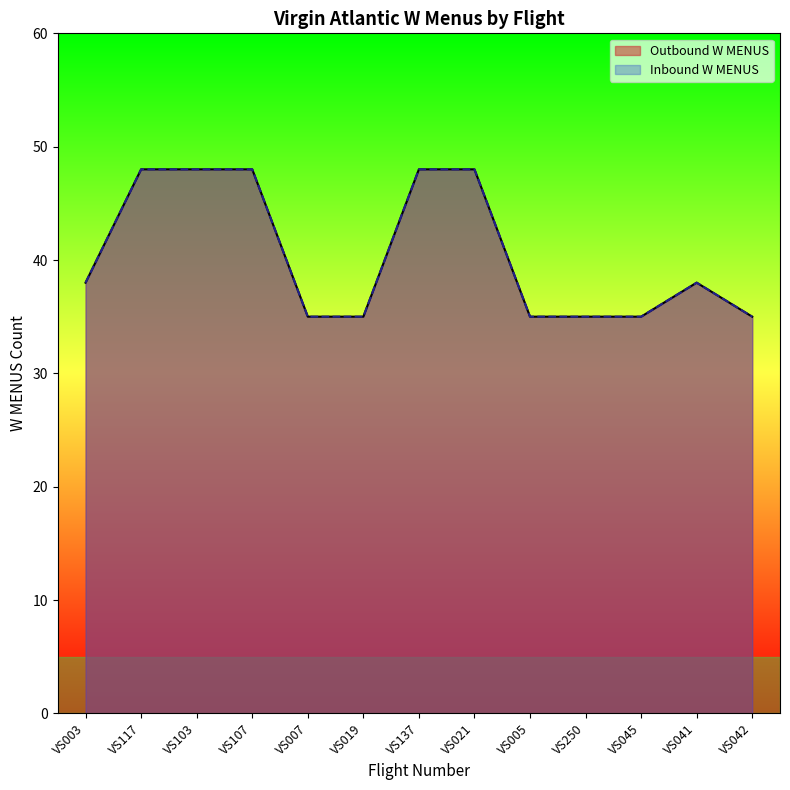

How many series are shown in this chart?

2